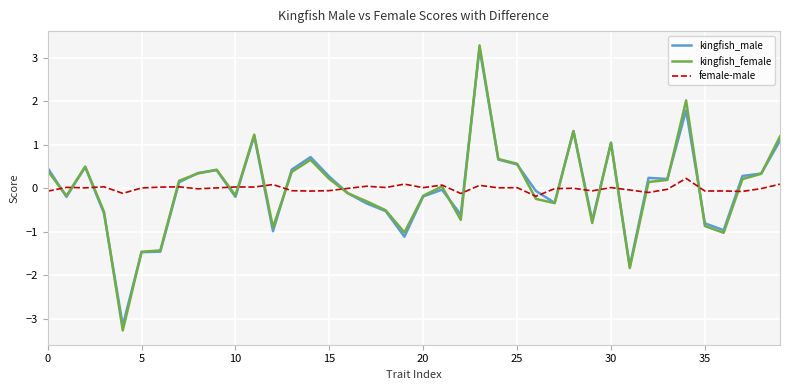

After their last crossing, which series has the higher values: kingfish_male or female-male?

kingfish_male